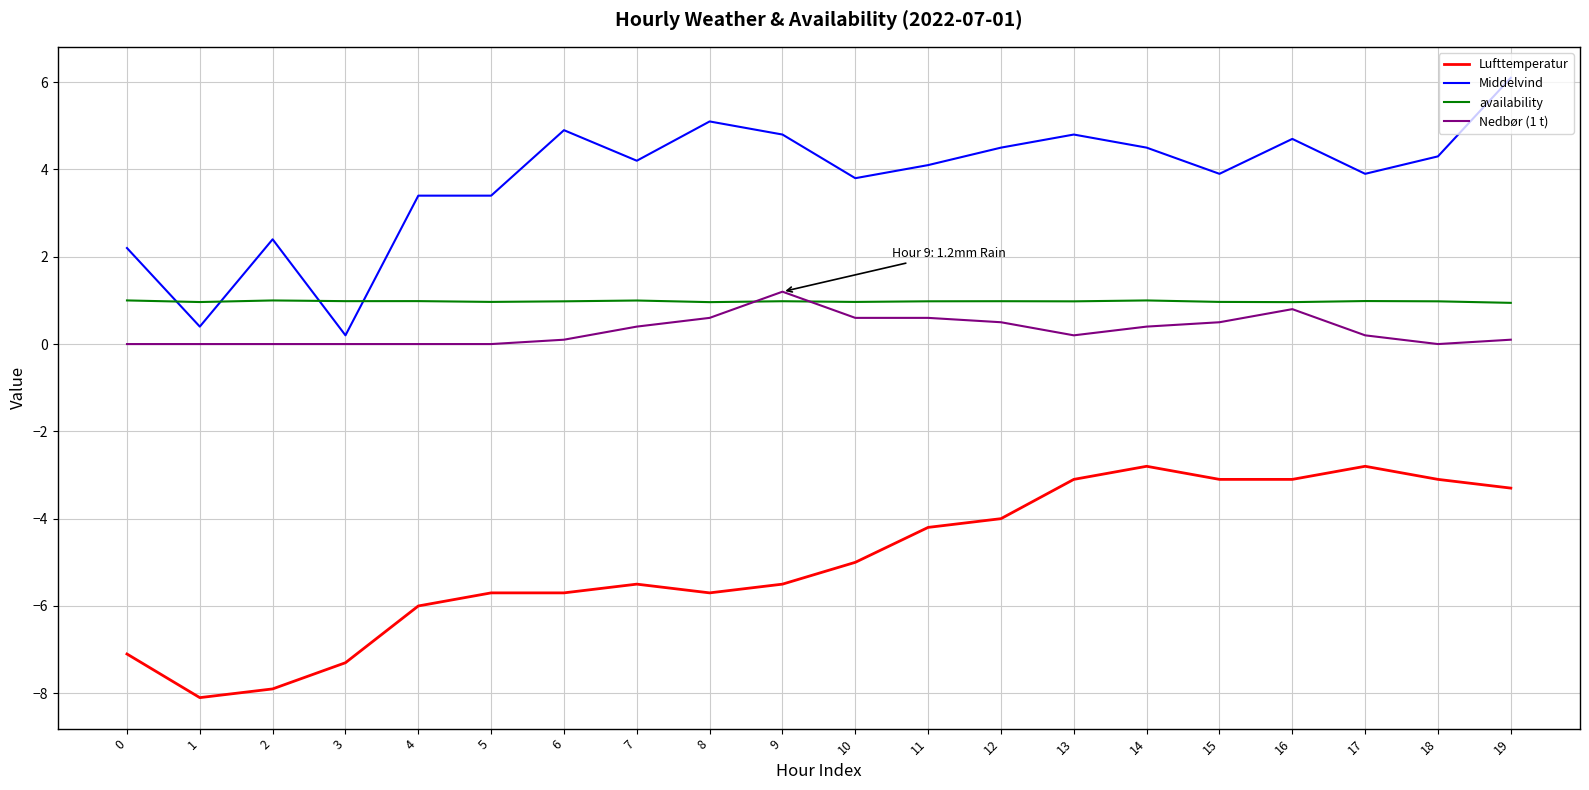

True or false: Nedbør (1 t) and Middelvind cross at least once.

False